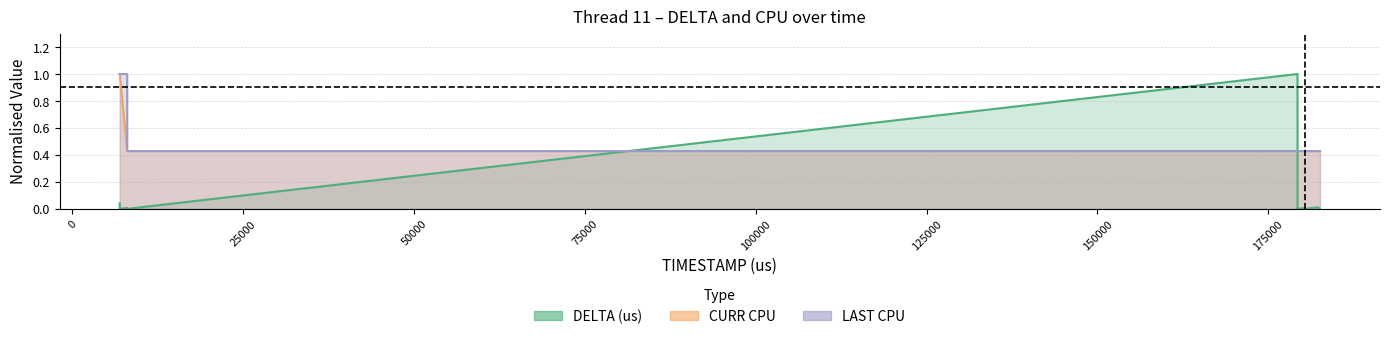

Which category has the lowest value in the CURR CPU series?

8033